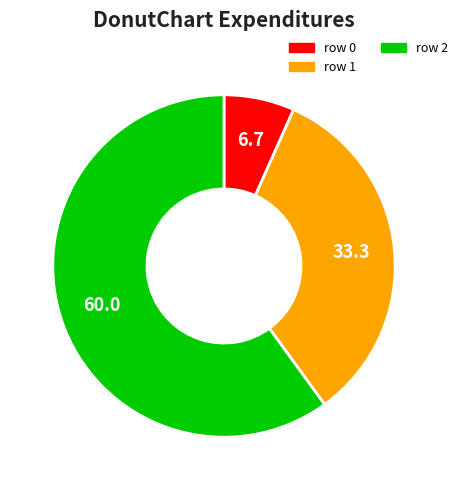

Does any single category account for the majority?

Yes